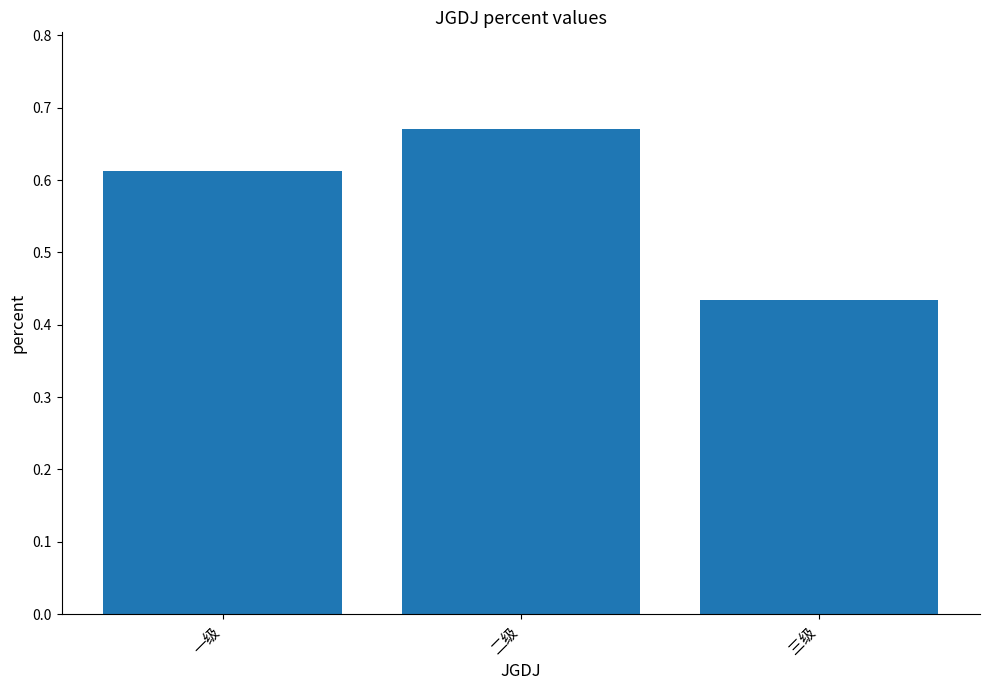

What position from the left is 一级?

1